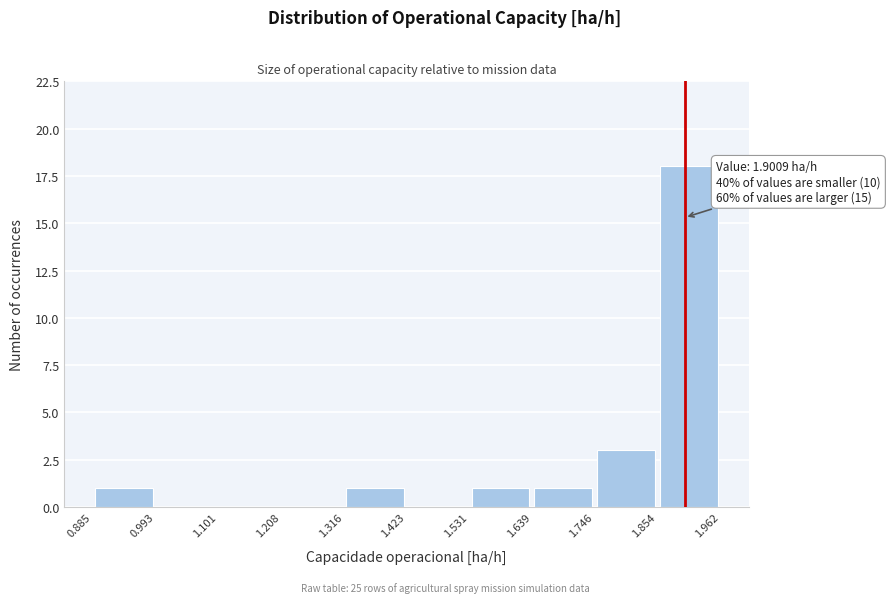

Over which range of the x-axis is the bar tallest?

1.854 to 1.962